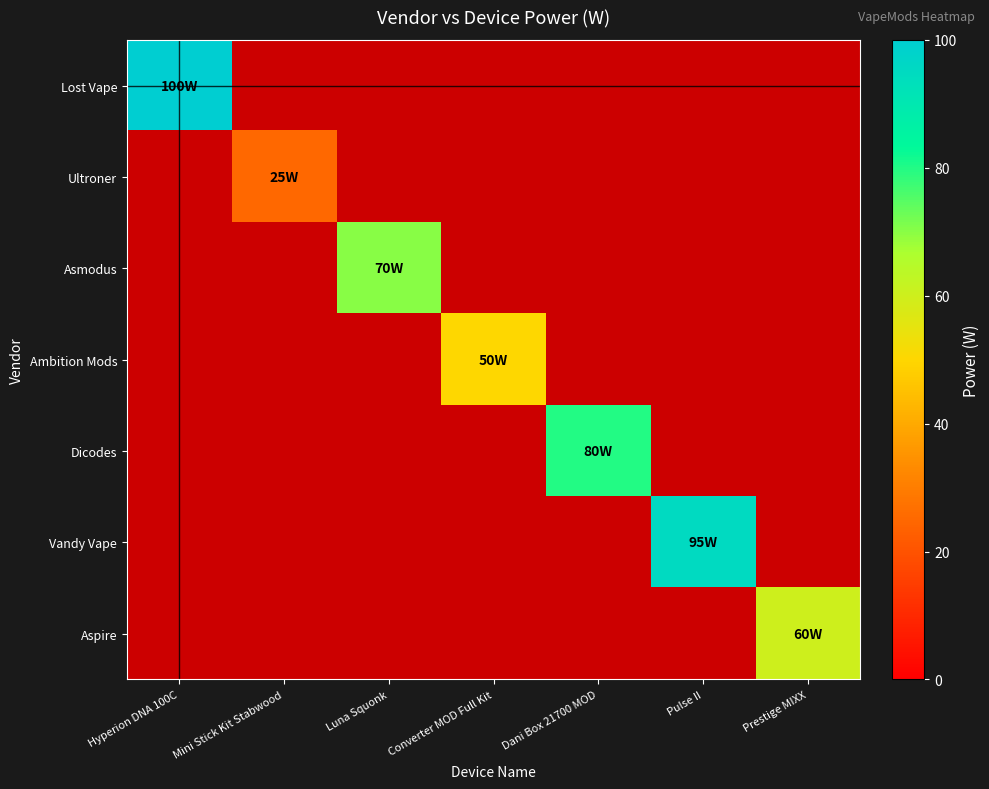

At how many categories does at least one series exceed 67?

4